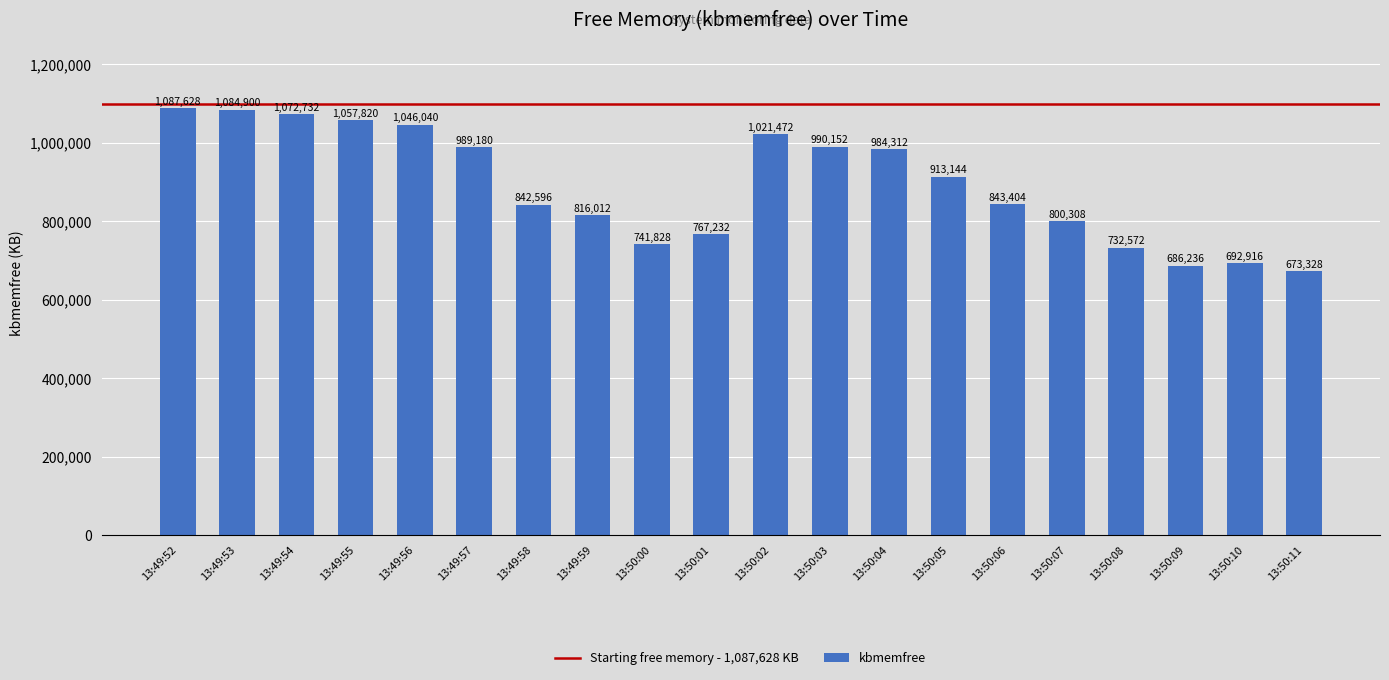

What is the label of the 1st bar from the left?

13:49:52